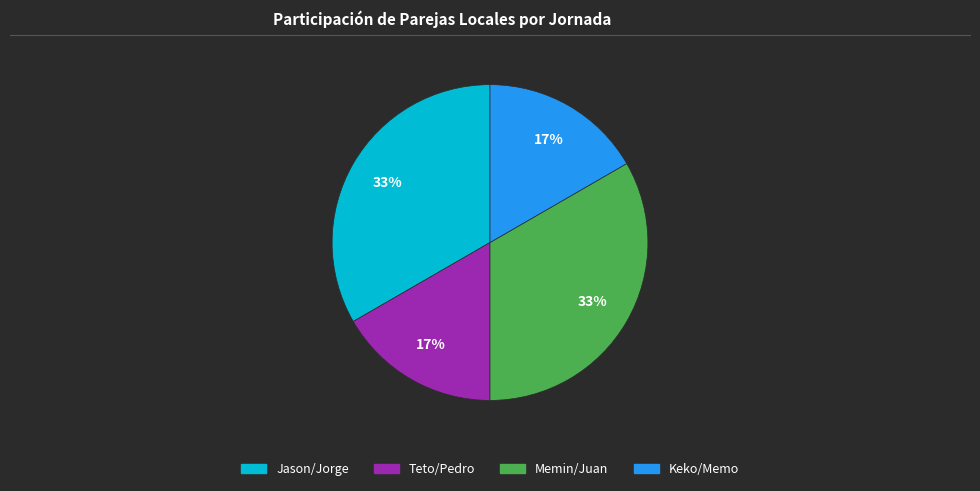

Is there any slice that represents more than half of the pie?

No